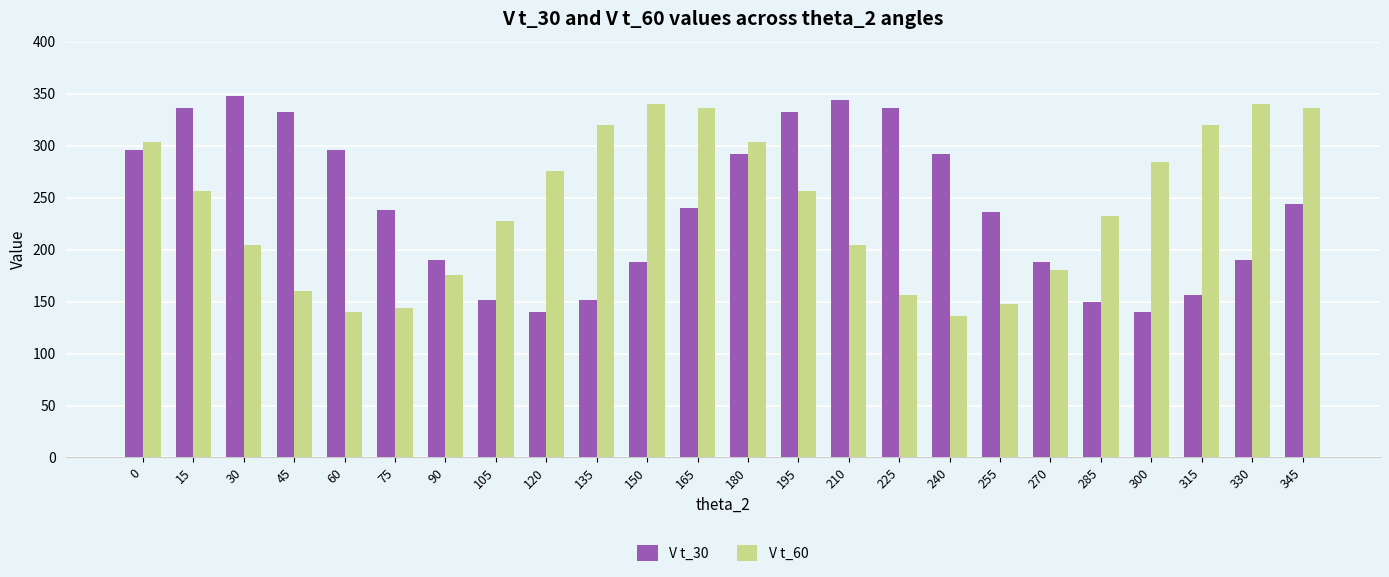

What is the spread (max minus min) of values at 120?

136